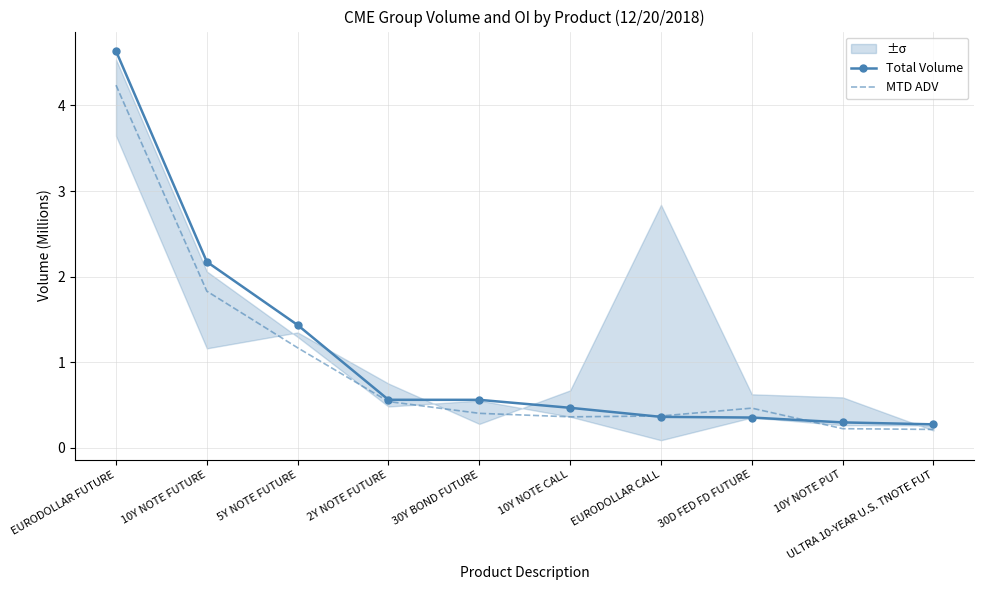

Read the Total Volume value at 30D FED FD FUTURE.

0.4